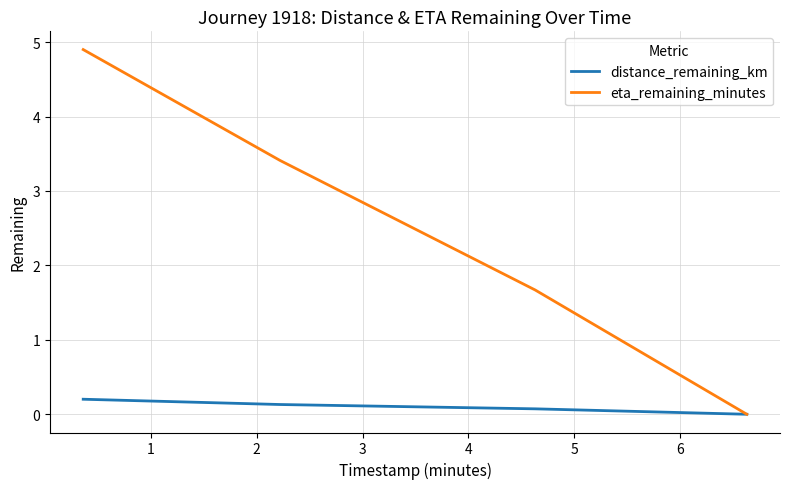

Which series has the largest total across all categories?

eta_remaining_minutes